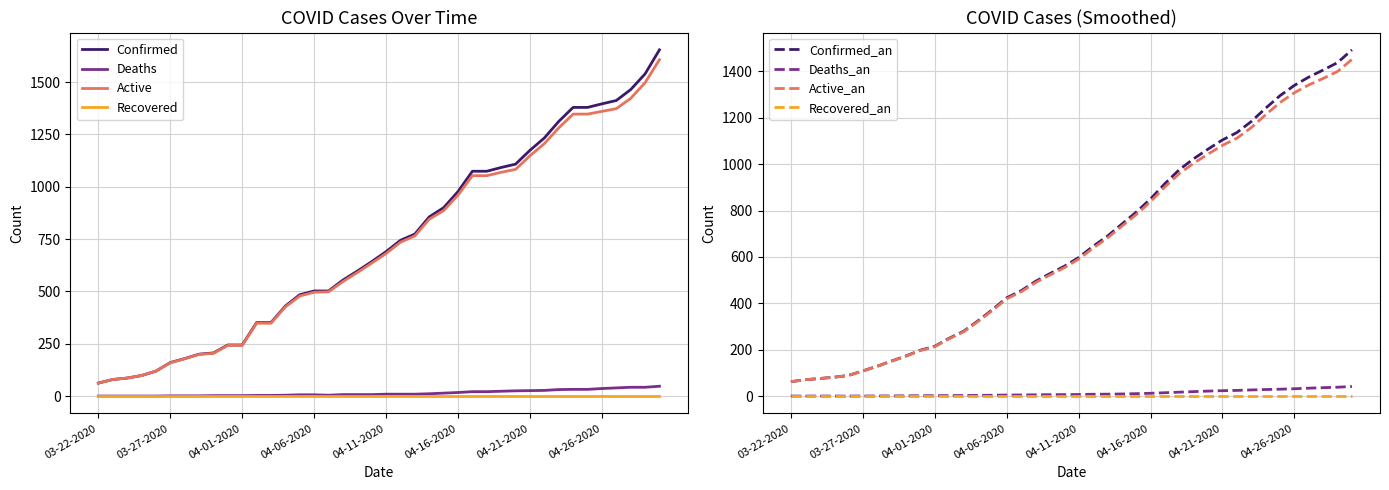

Does the chart have visible grid lines?

Yes